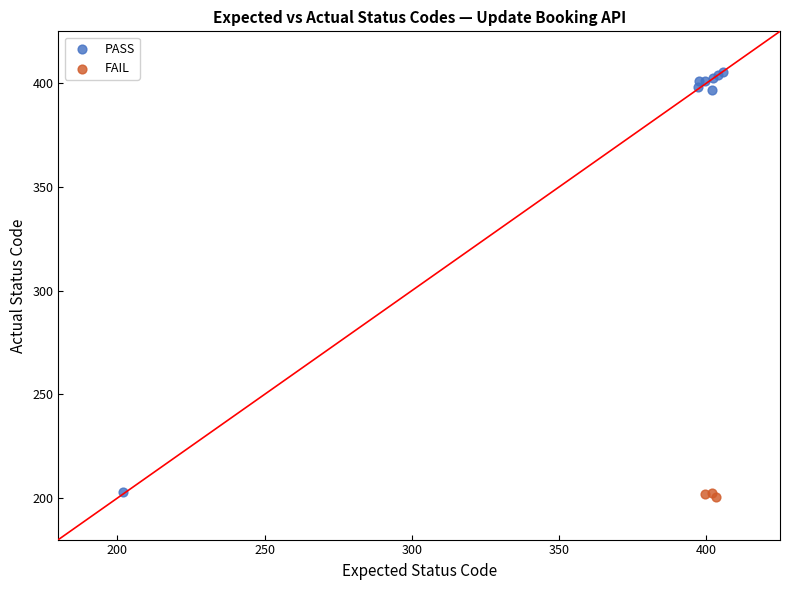

Which series contains the lowest Y value?

FAIL